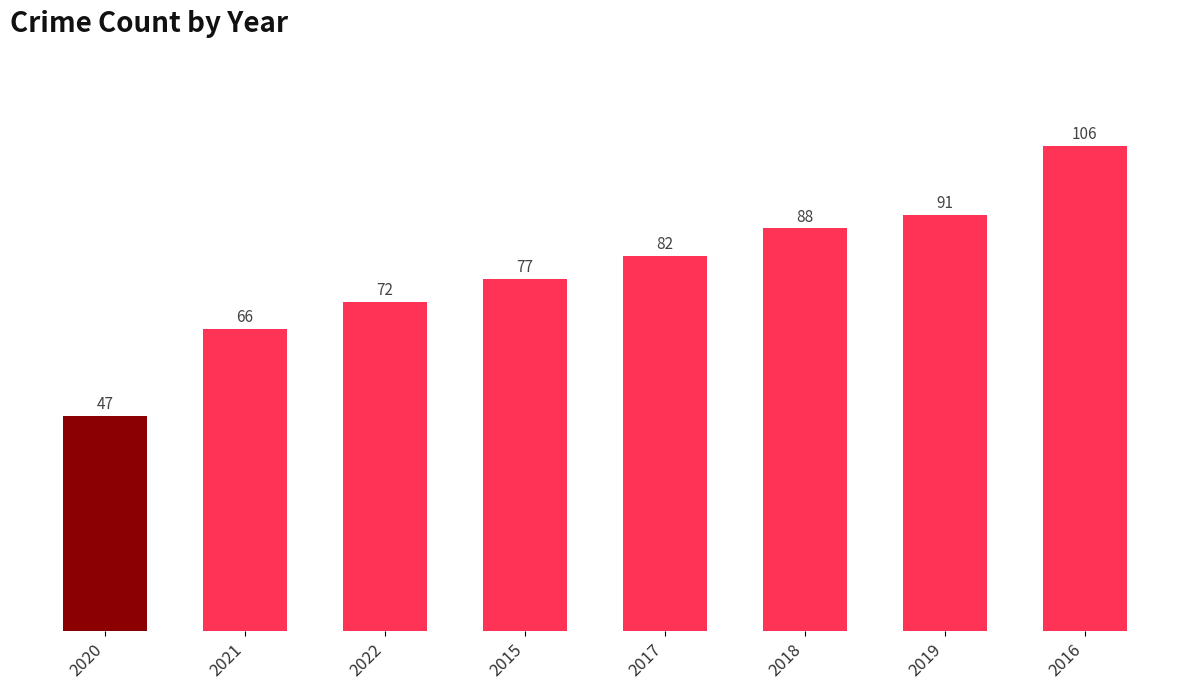

Approximately how many times larger is the value at 2016 compared to 2021?

1.6